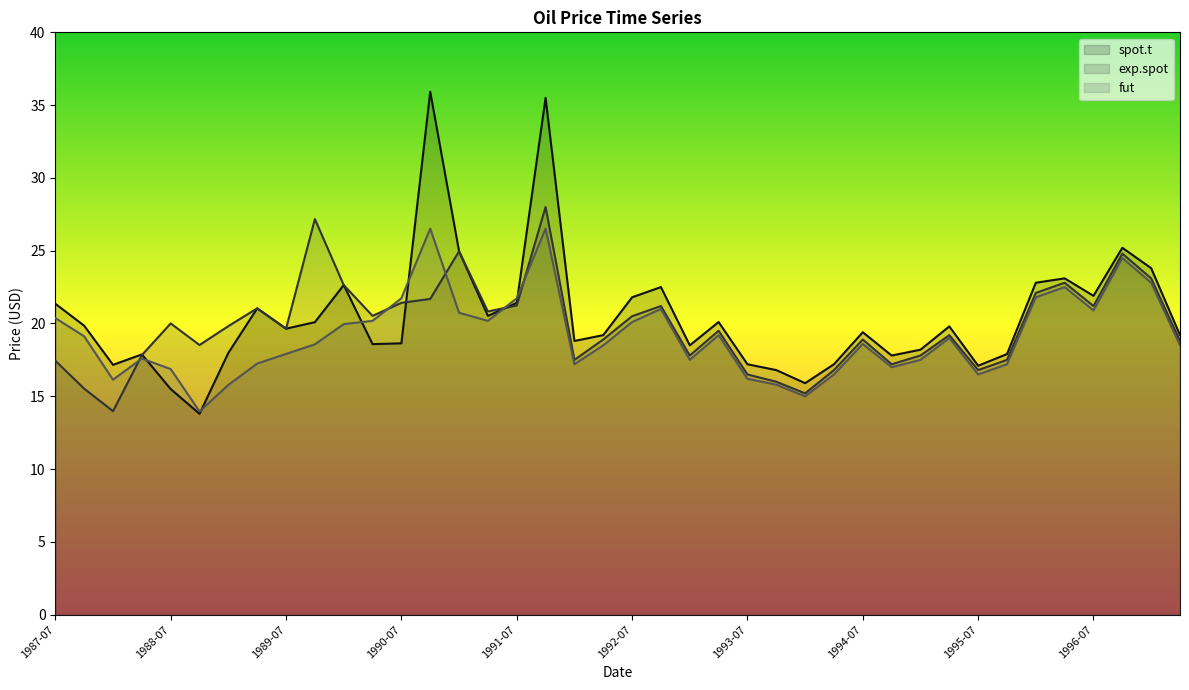

How many values in the spot.t series exceed 19?

23